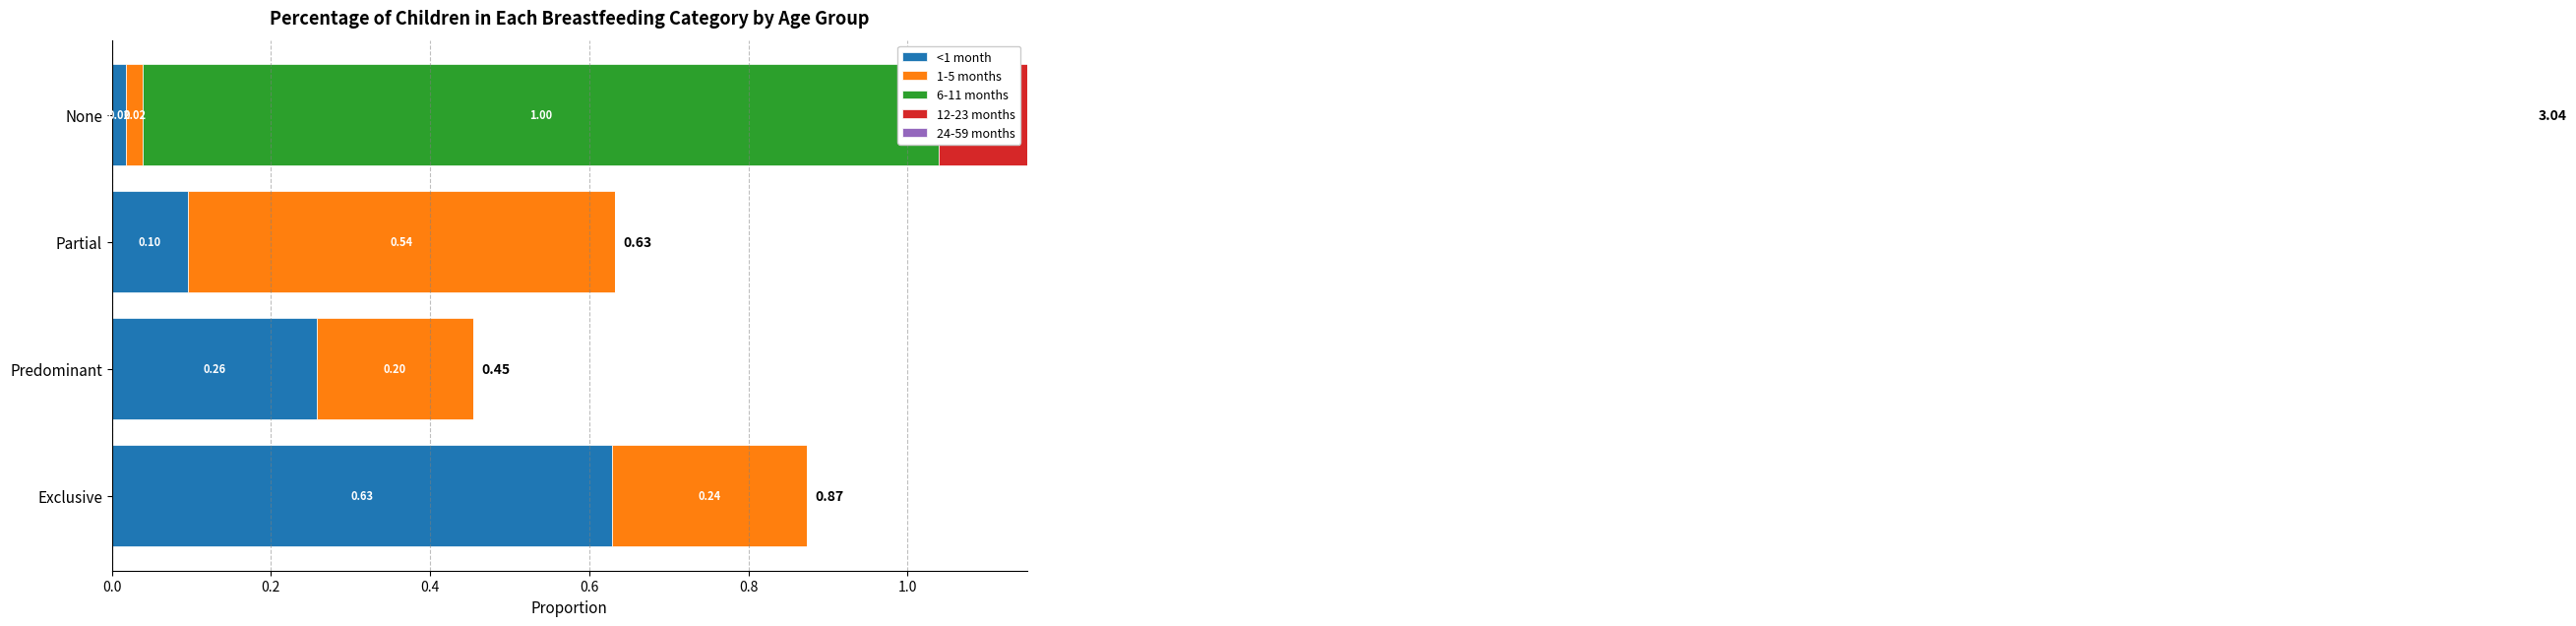

How many data points in 24-59 months are above 0?

1